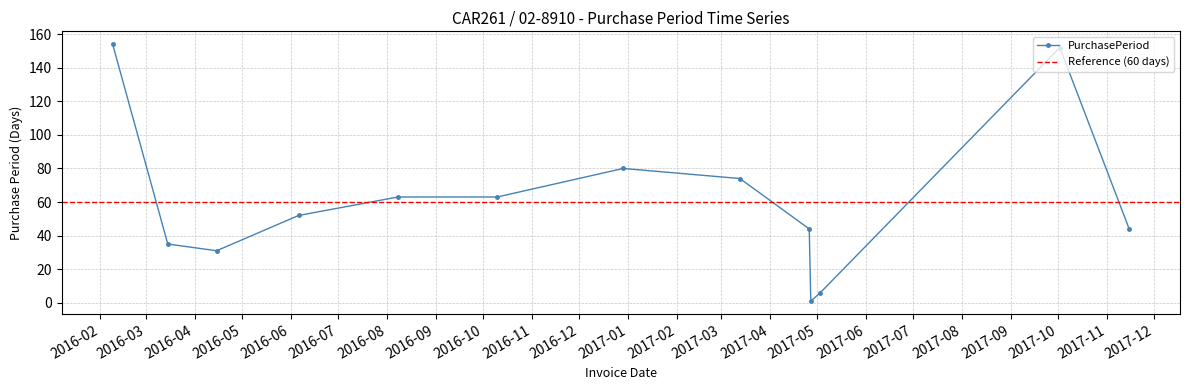

Is this an area chart (filled region under the line)?

No